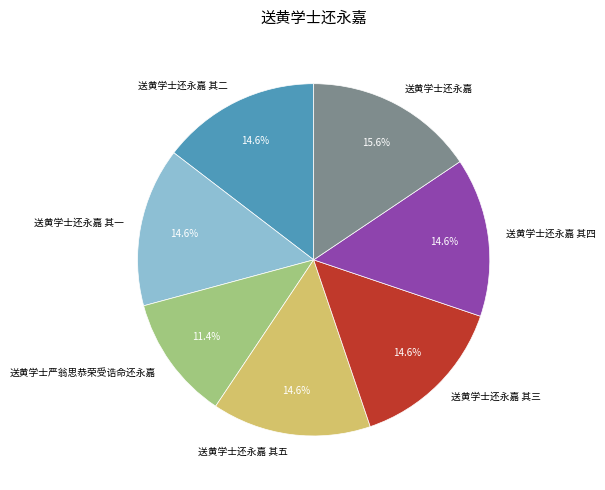

Does any single category account for the majority?

No